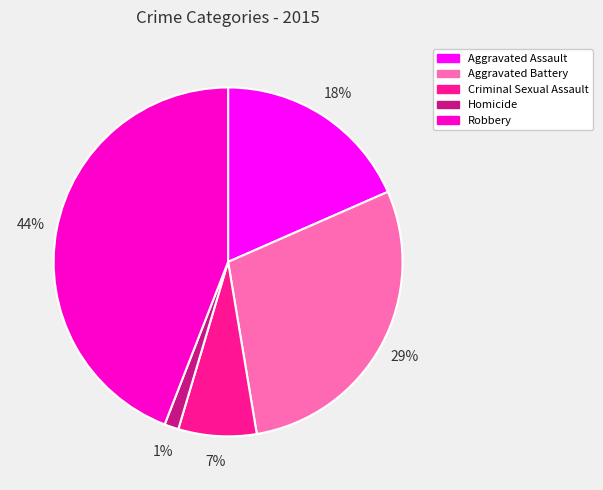

True or false: Robbery accounts for 44% of the total.

True